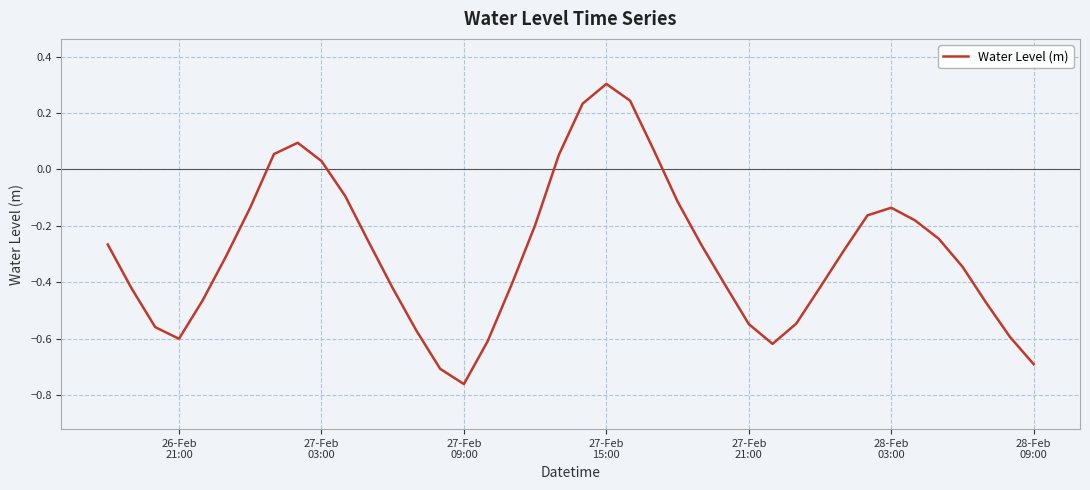

What is the maximum value shown in the chart?

0.3